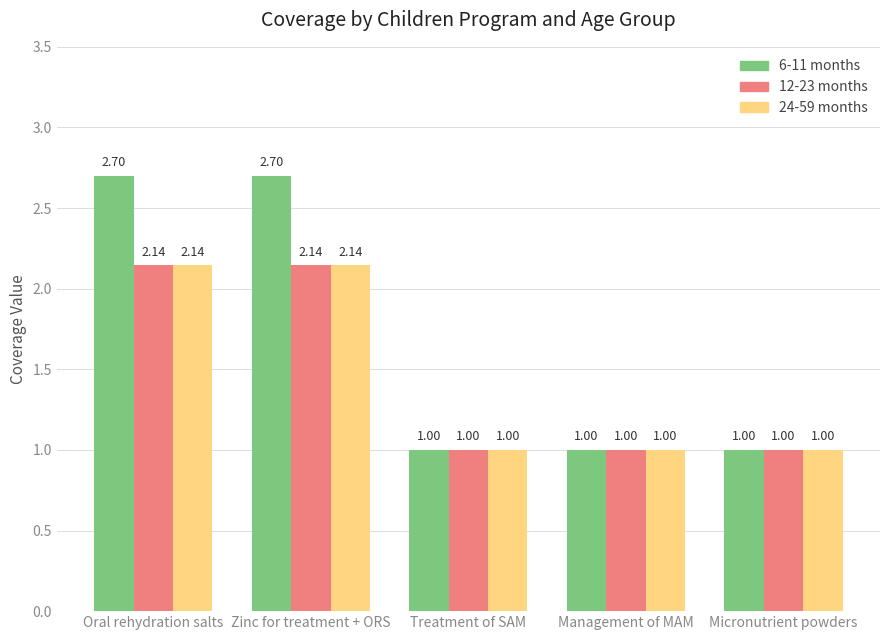

Are the bars grouped side by side (vs. stacked)?

Yes